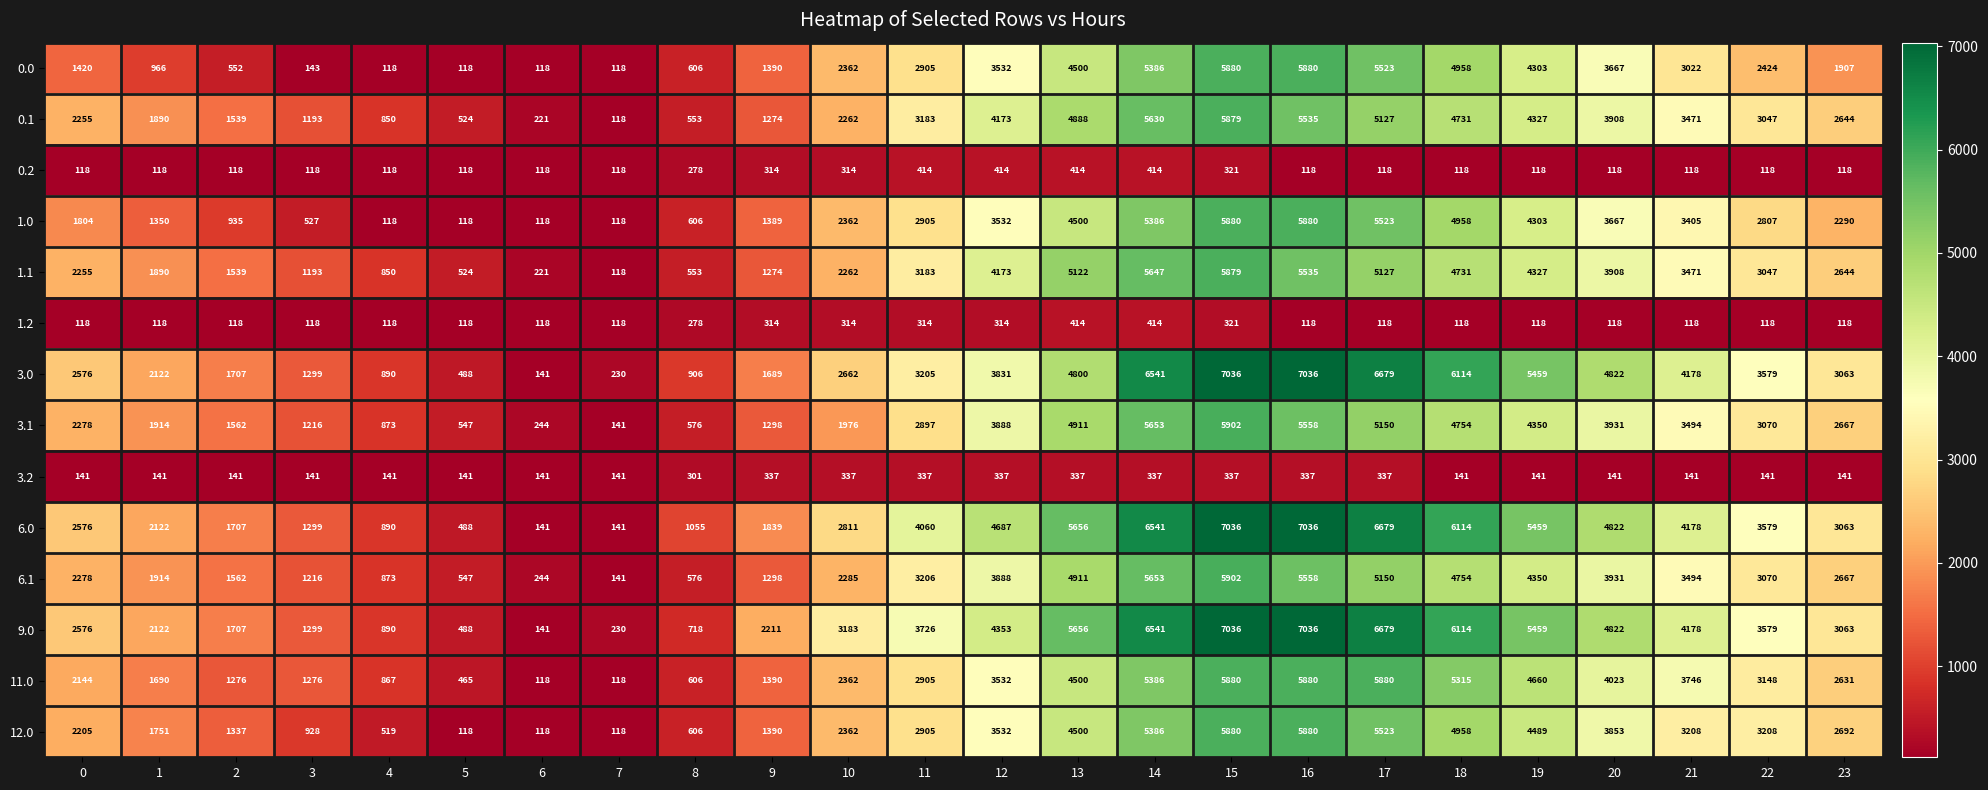

What is the difference between the highest and lowest values at 16?

6918